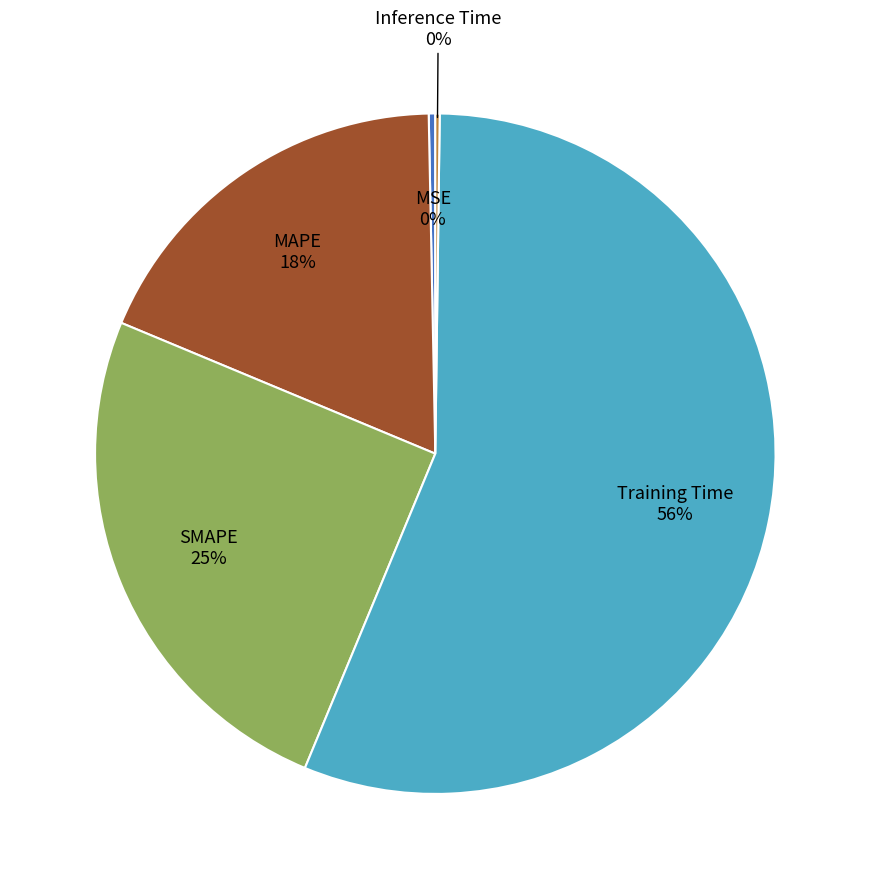

Is there a majority slice in this chart?

Yes